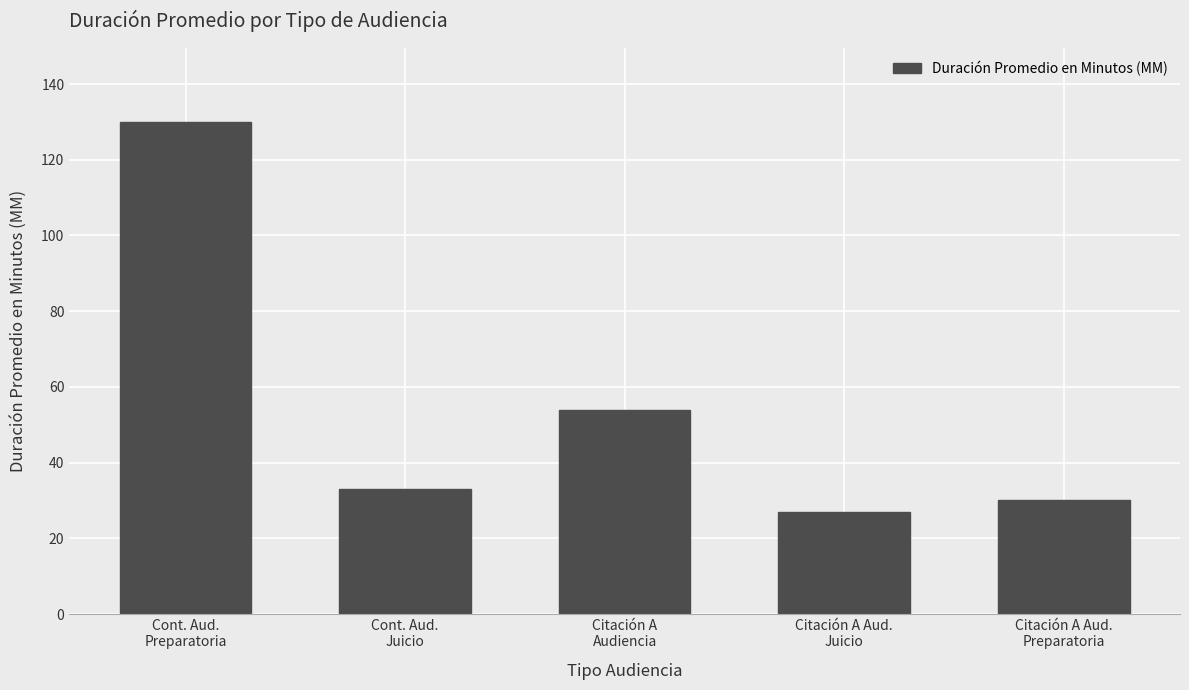

Is it true that the value at Cont. Aud.
Juicio is 48?

False